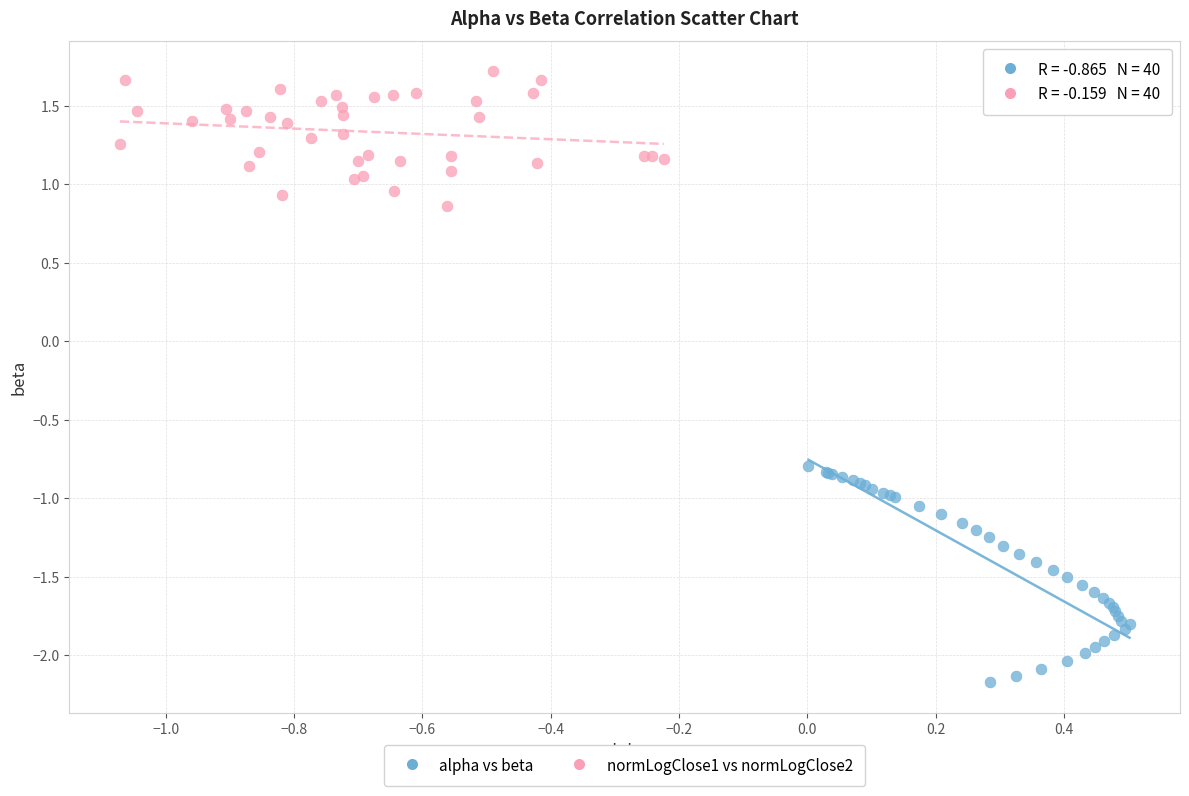

Which series reaches the maximum Y coordinate?

normLogClose1 vs normLogClose2